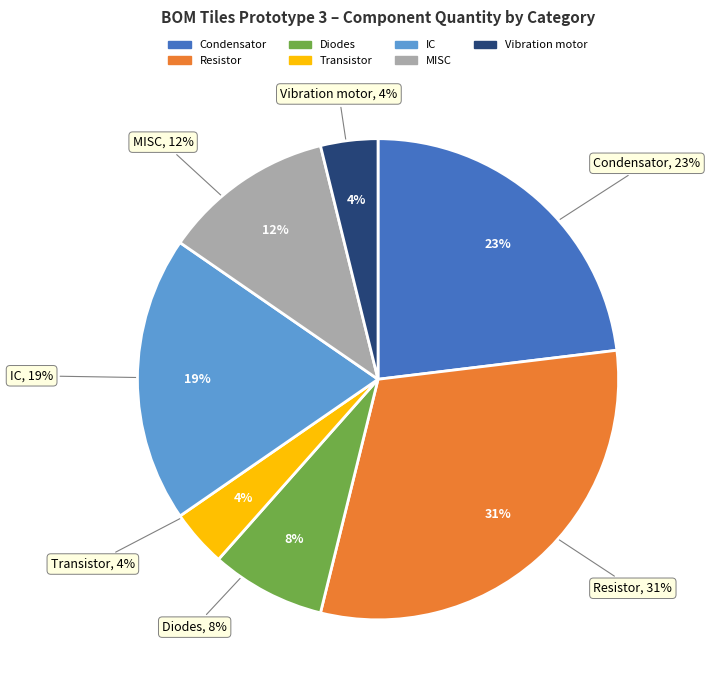

Rank the categories by value from highest to lowest.

Resistor, Condensator, IC, MISC, Diodes, Transistor, Vibration motor